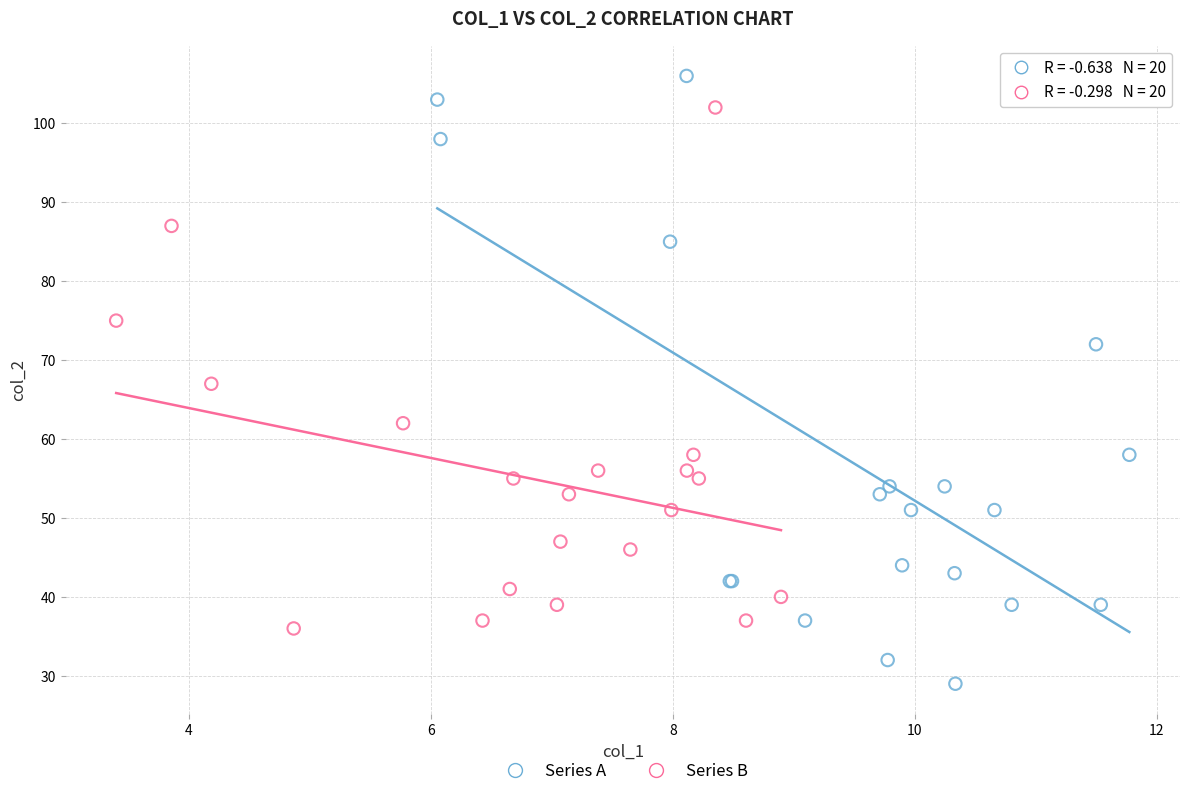

Which series has the largest Y range (max minus min)?

Series A